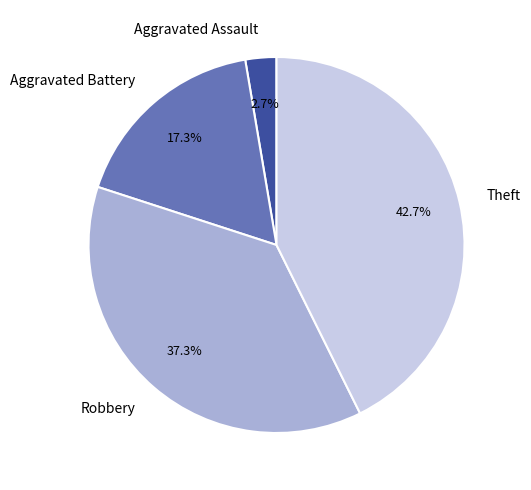

To the nearest percent, what portion does Theft represent?

43%